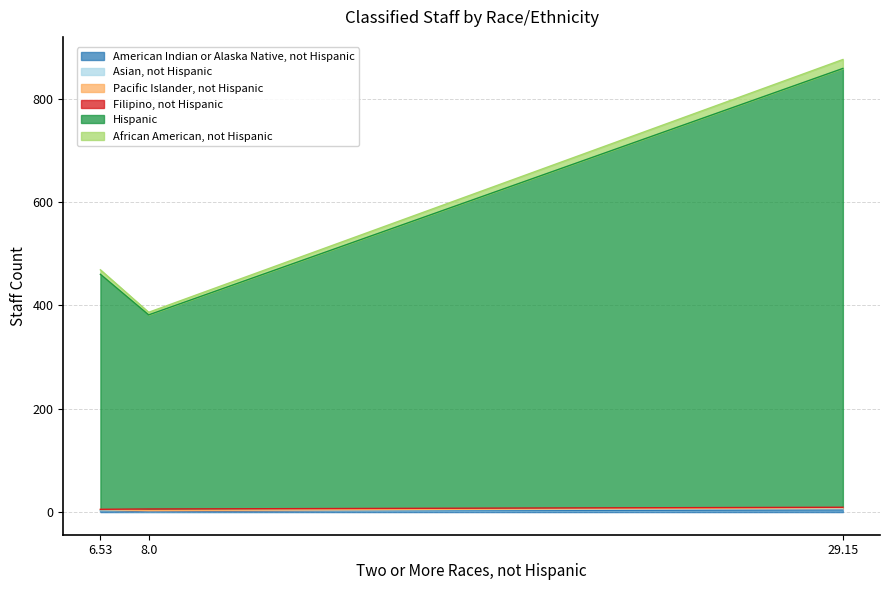

What is the lowest value of the American Indian or Alaska Native, not Hispanic series?

2.0